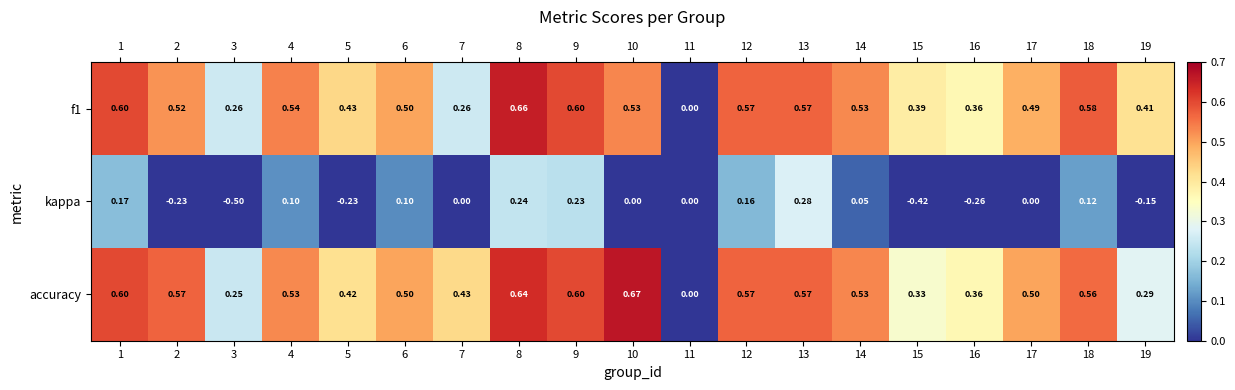

Which series changed the most between 3 and 14?

kappa